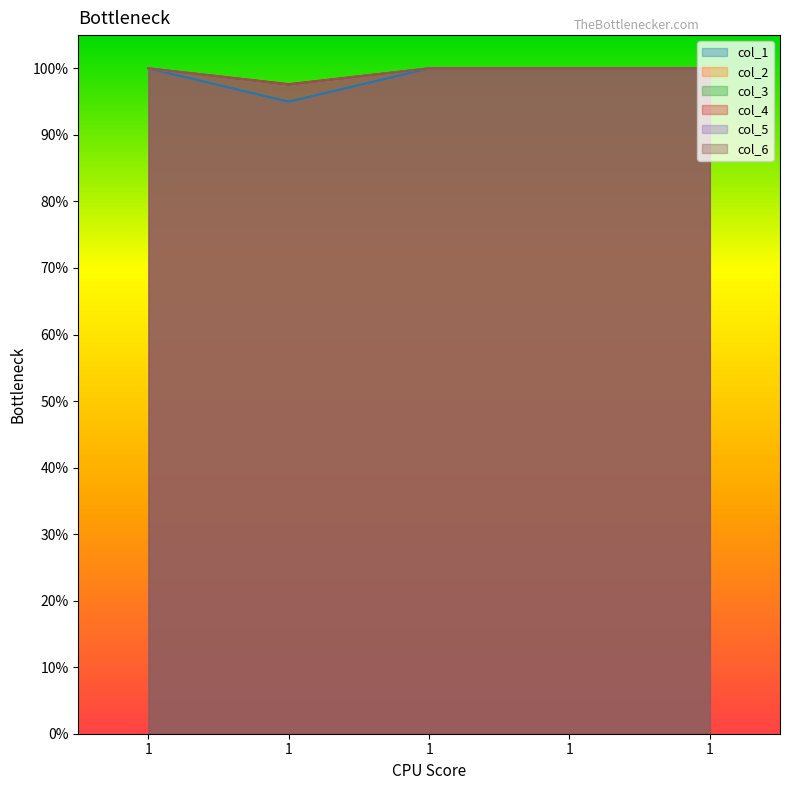

List the labels in order of col_1 value, largest first.

1.0, 1.0, 1.0, 1.0, 1.0